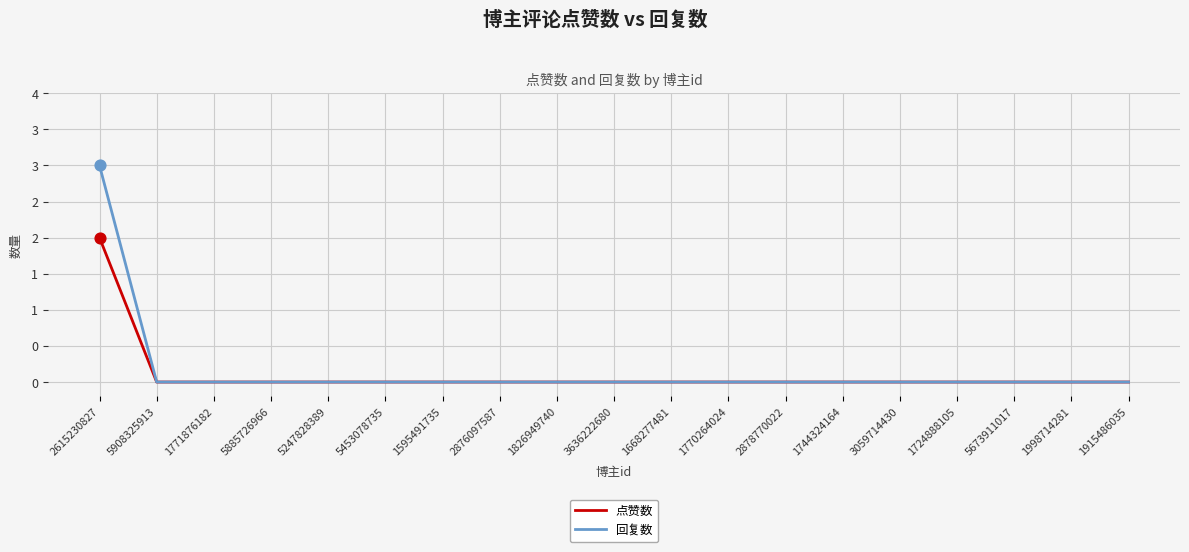

Which series has the largest total across all categories?

回复数